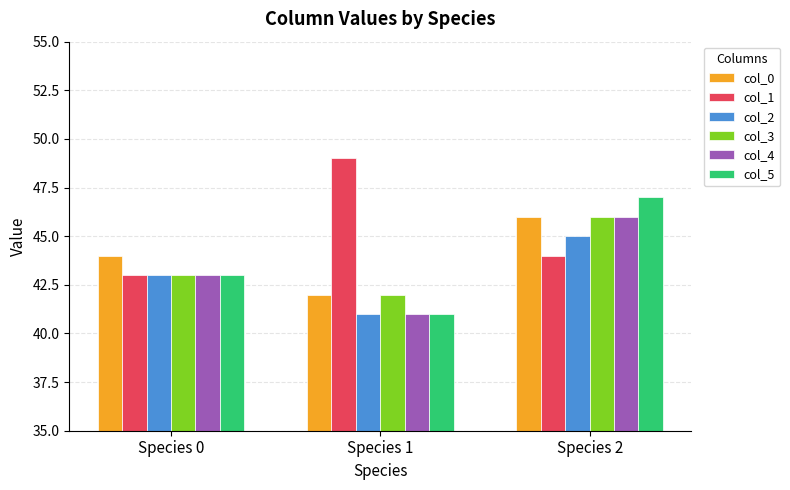

What is the average value of the col_5 series?

44